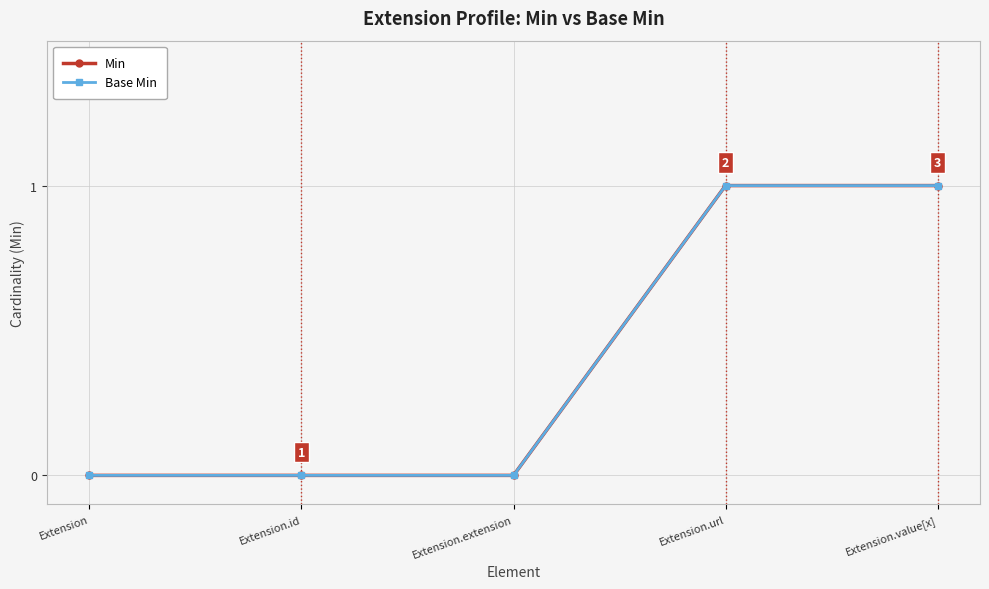

Which series has the largest total across all categories?

Min